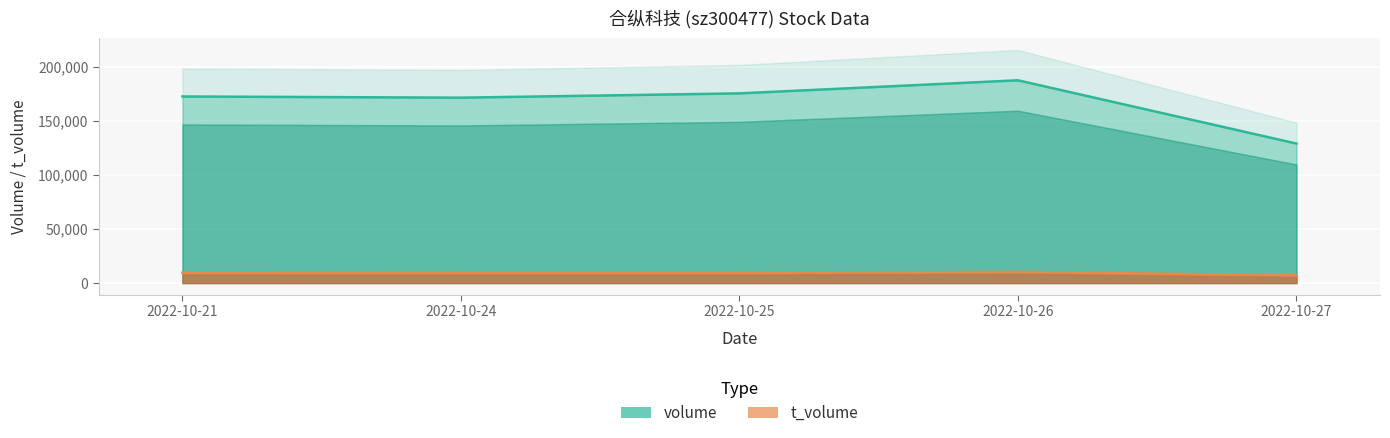

True or false: volume and t_volume intersect in this chart.

False